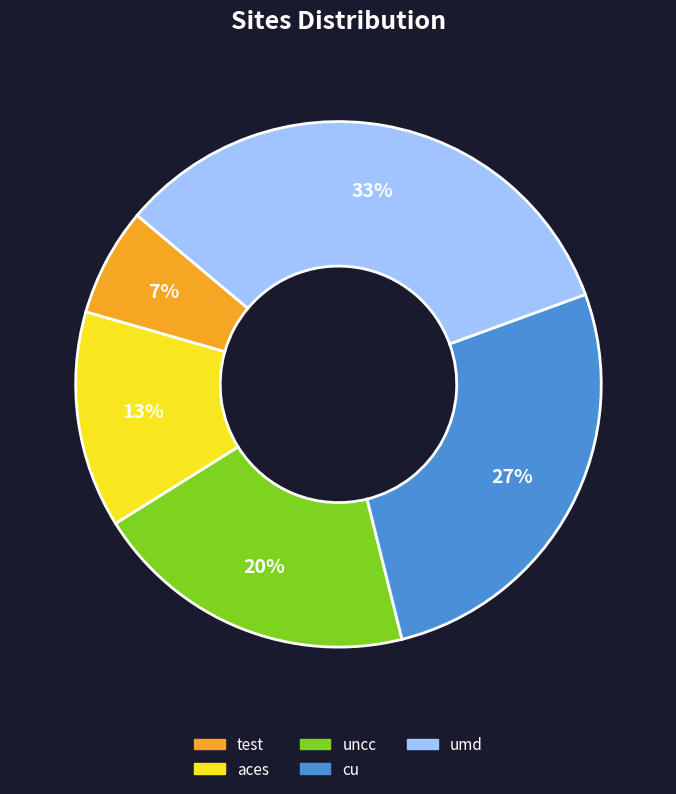

Combined, do cu and aces account for over 50%?

No